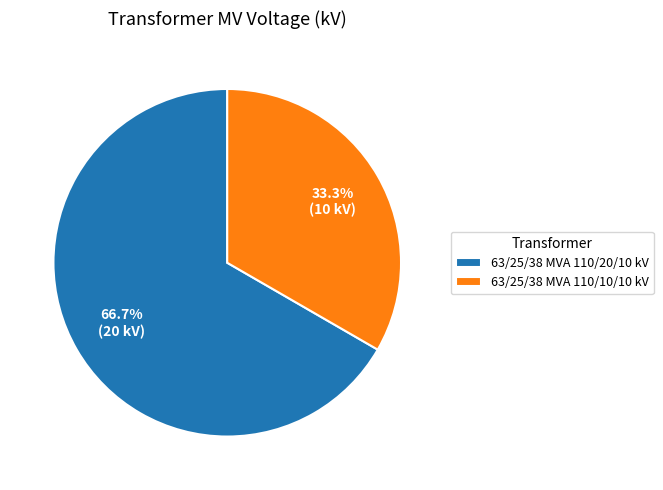

To the nearest percent, what is the difference between the largest and smallest slice percentages?

33%